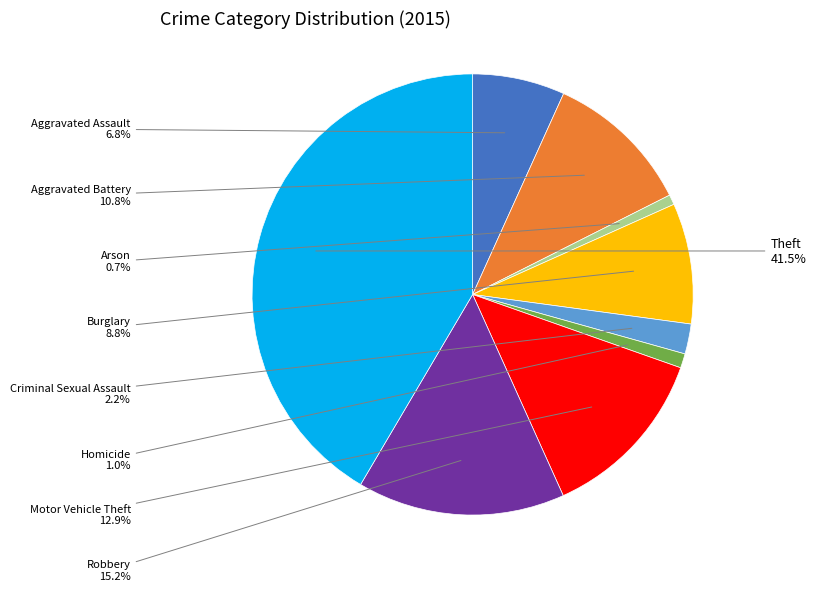

How much of the chart is everything except Aggravated Battery?

89.2%